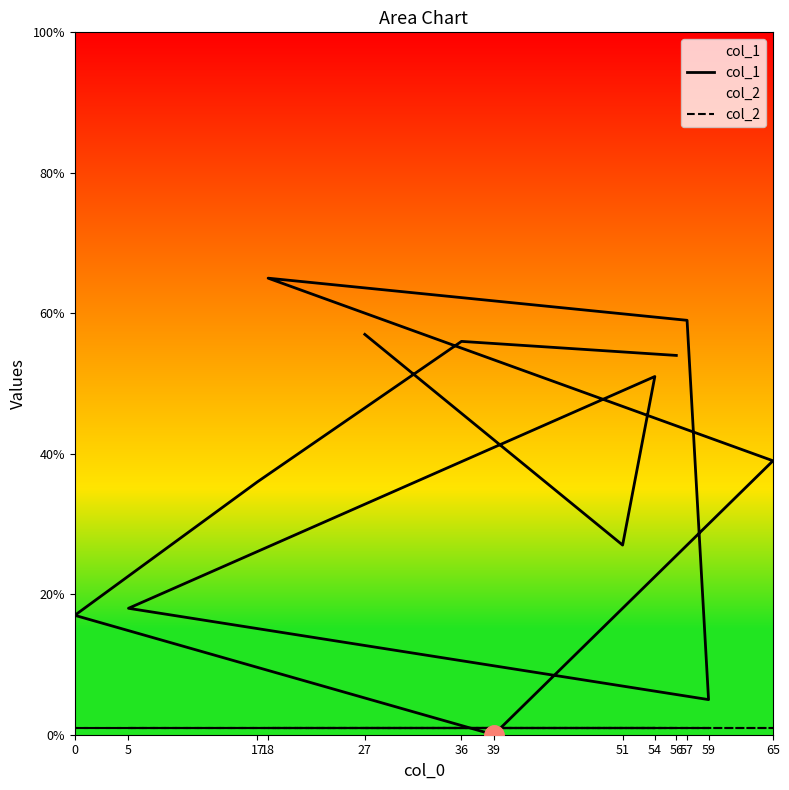

True or false: col_1 has a value of 84 at 56.

False